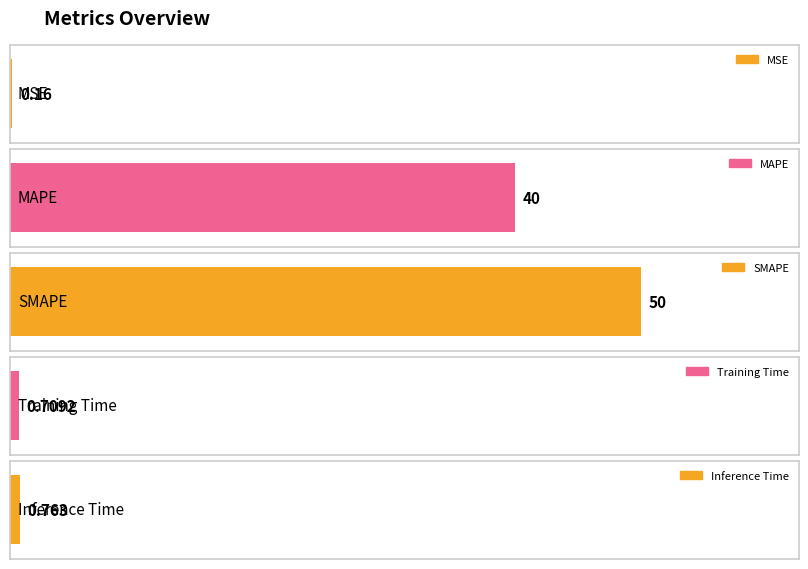

Reading right to left, what are all the values shown in this chart?

0.8	0.7	50.0	40.0	0.2